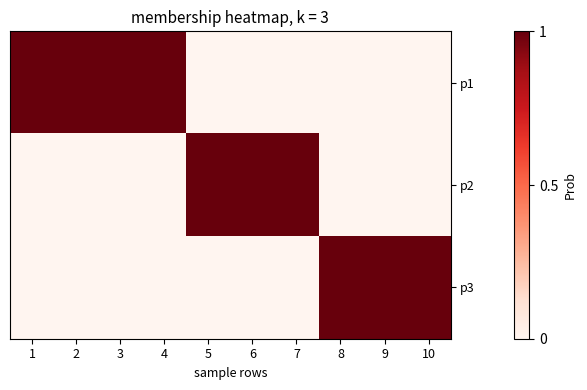

True or false: p3 has a value of 1 at 10.

False